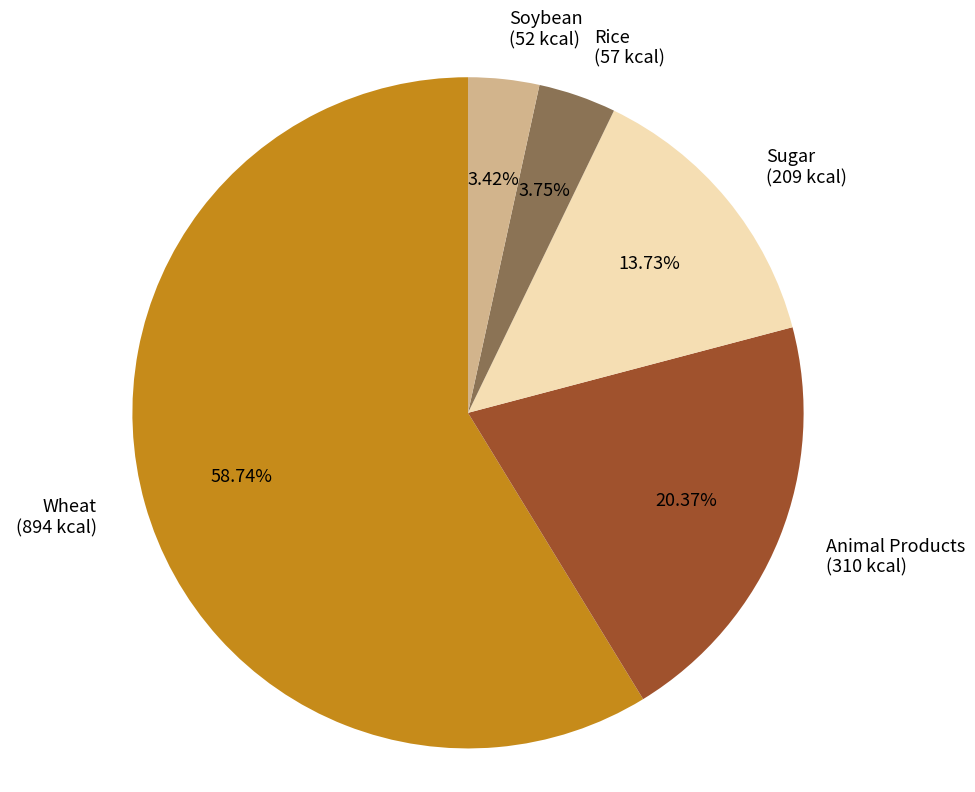

Approximately how many times larger is the value at Soybean (52 kcal) compared to Rice (57 kcal)?

0.9